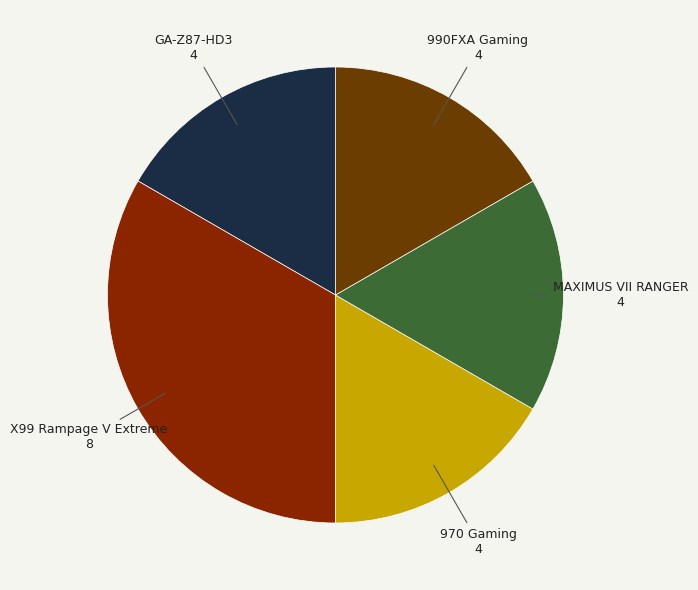

Is it true that MAXIMUS VII RANGER is 17% of the pie?

True